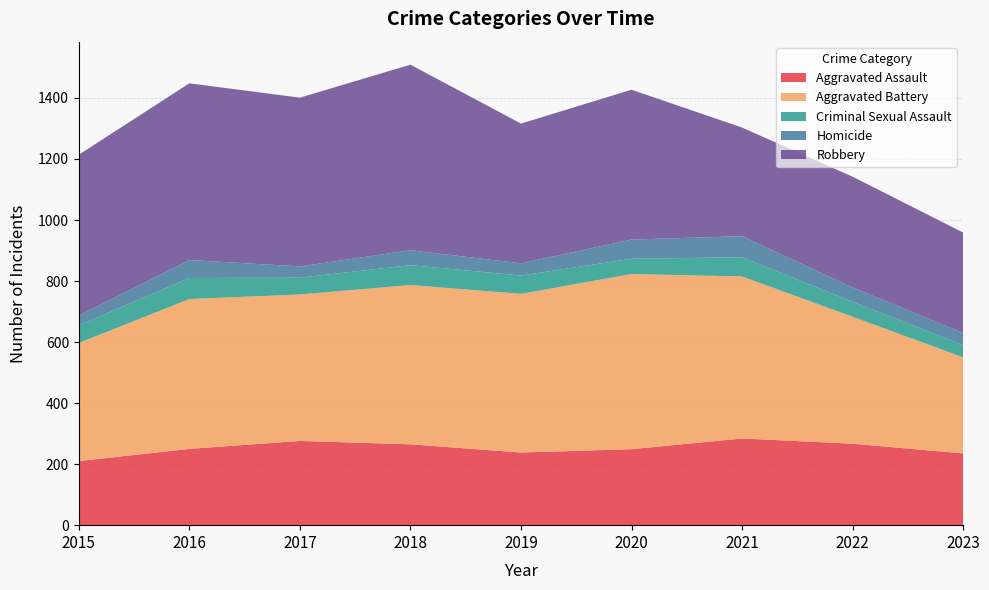

Reading right to left, transcribe all the data shown in this chart.

Aggravated Assault: 2023=235	2022=267	2021=284	2020=249	2019=238	2018=265	2017=276	2016=250	2015=210
Aggravated Battery: 2023=315	2022=416	2021=531	2020=574	2019=520	2018=522	2017=480	2016=491	2015=387
Criminal Sexual Assault: 2023=40	2022=49	2021=63	2020=50	2019=60	2018=65	2017=55	2016=69	2015=58
Homicide: 2023=40	2022=47	2021=69	2020=63	2019=40	2018=49	2017=37	2016=59	2015=32
Robbery: 2023=329	2022=363	2021=356	2020=491	2019=458	2018=608	2017=553	2016=579	2015=527